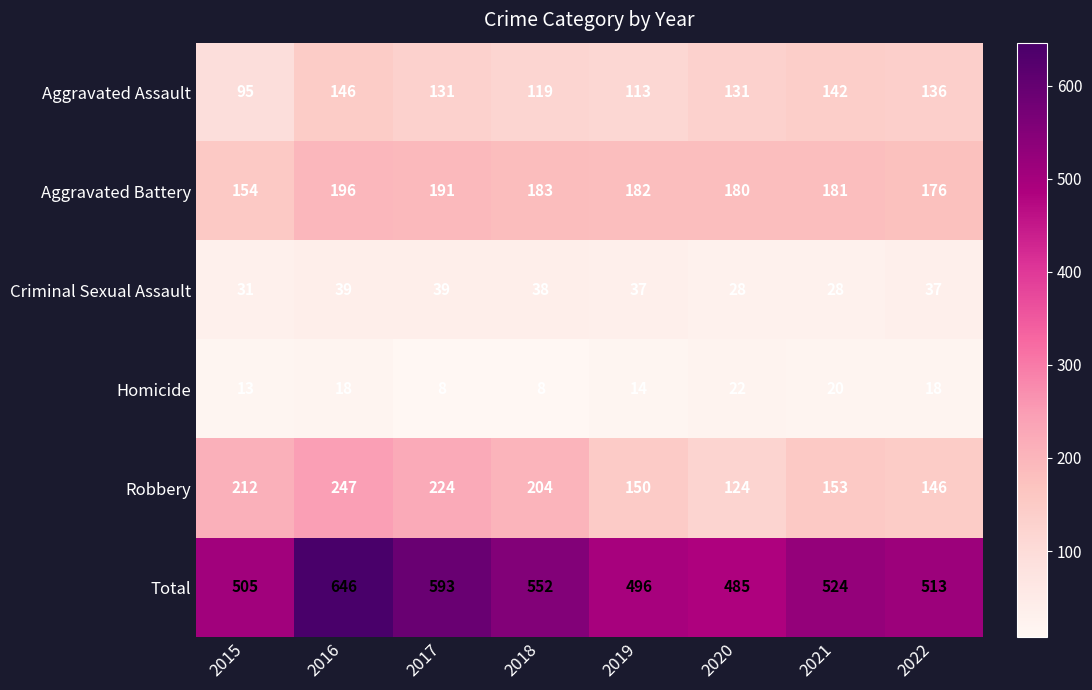

How many values in the Aggravated Battery series are below 182?

4